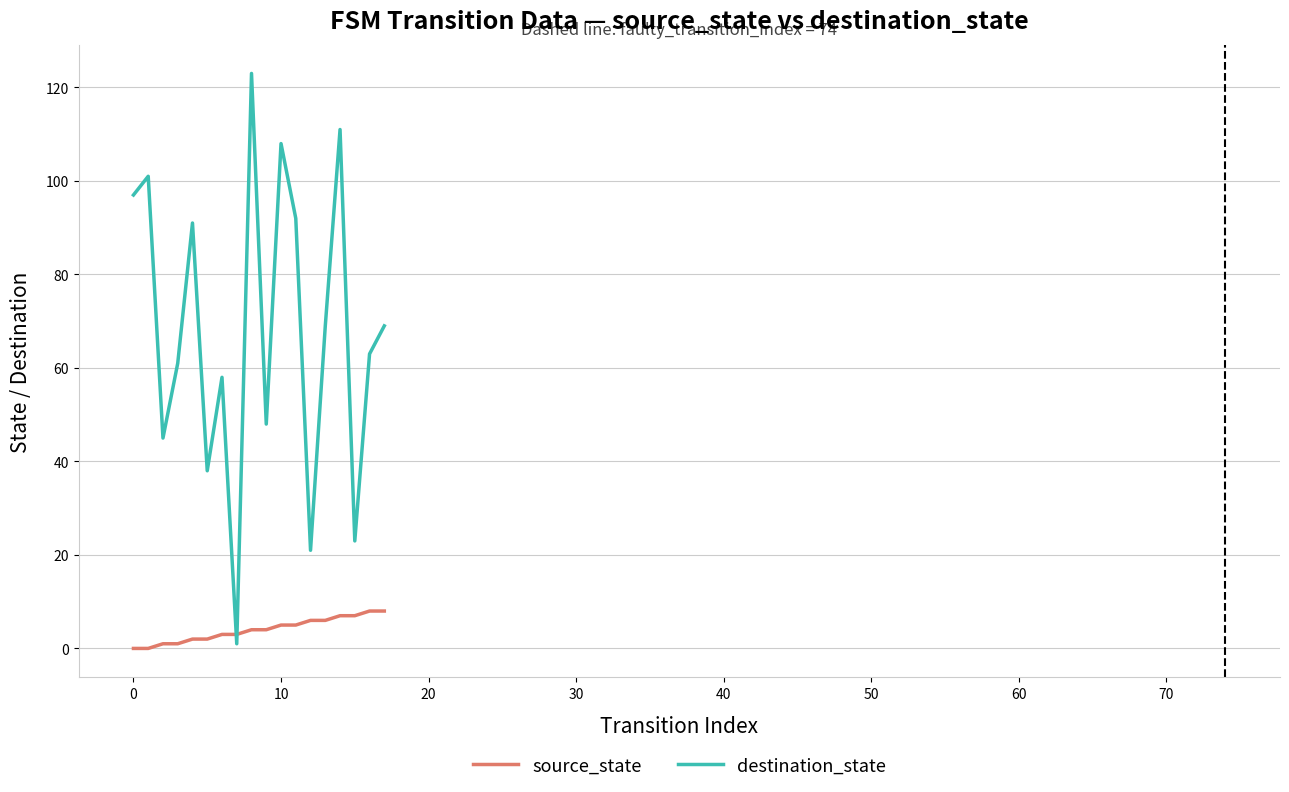

What is the average value of the source_state series?

4